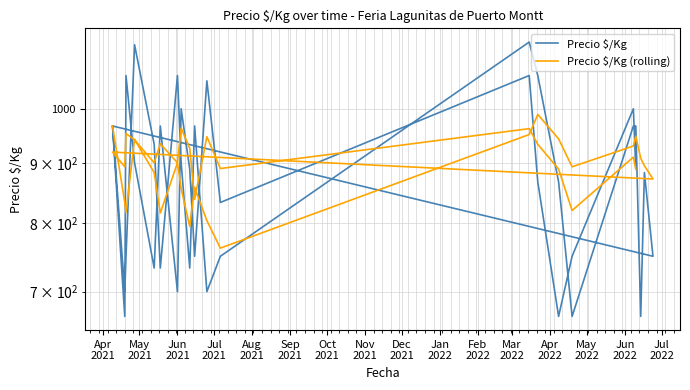

What value does the Precio $/Kg series have at Jun
2021, to the nearest 50?

750